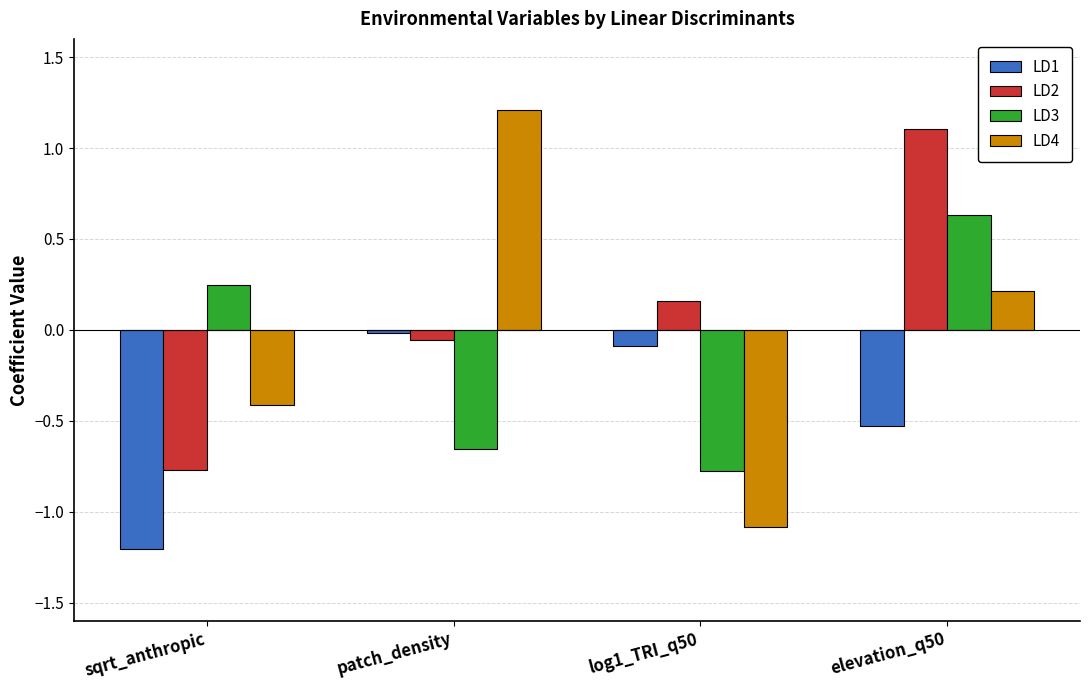

Is it true that LD2 equals -0.2 at sqrt_anthropic?

False